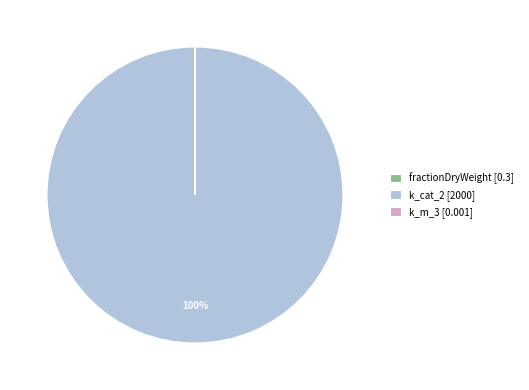

Is it true that k_cat_2 [2000] is 100% of the pie?

True